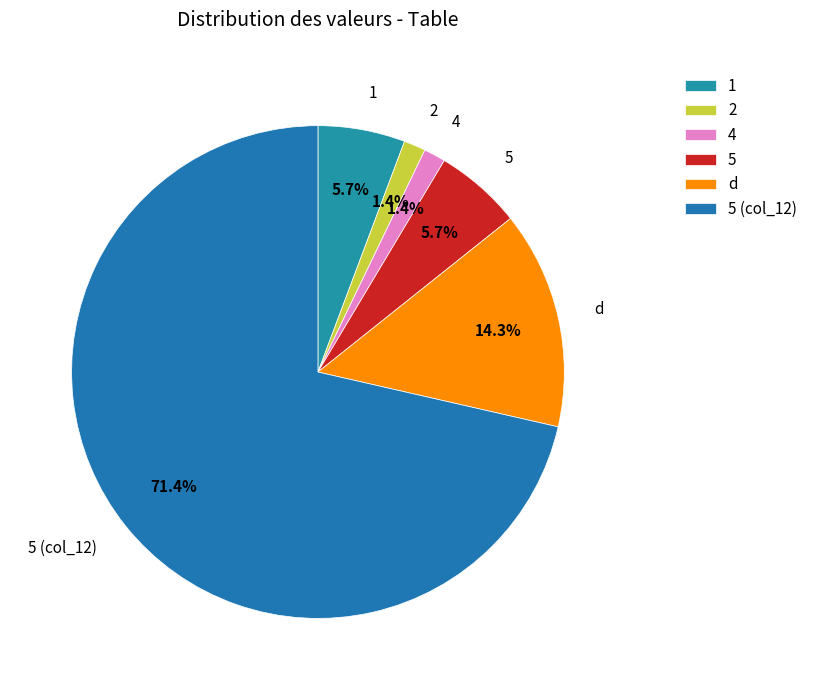

What percentage is NOT represented by 5?

94.3%